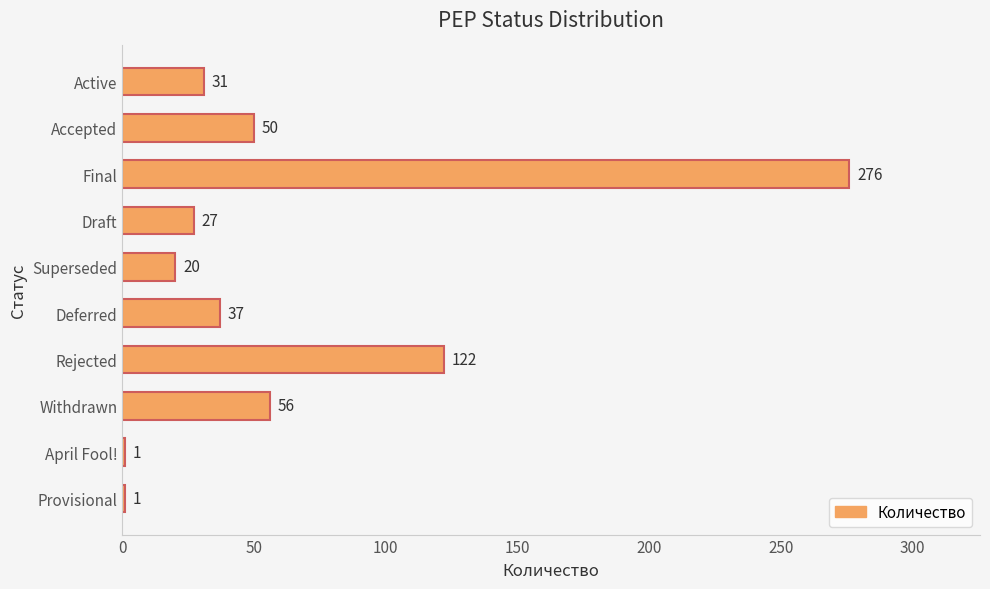

Reading top to bottom, what are all the values shown in this chart?

31	50	276	27	20	37	122	56	1	1